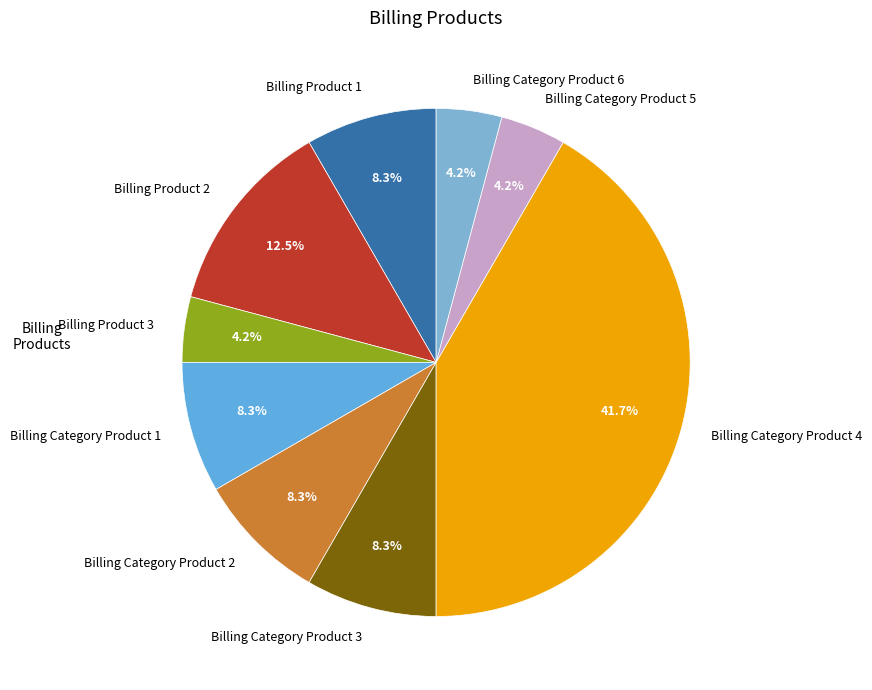

What portion of the pie excludes Billing Product 3?

95.8%